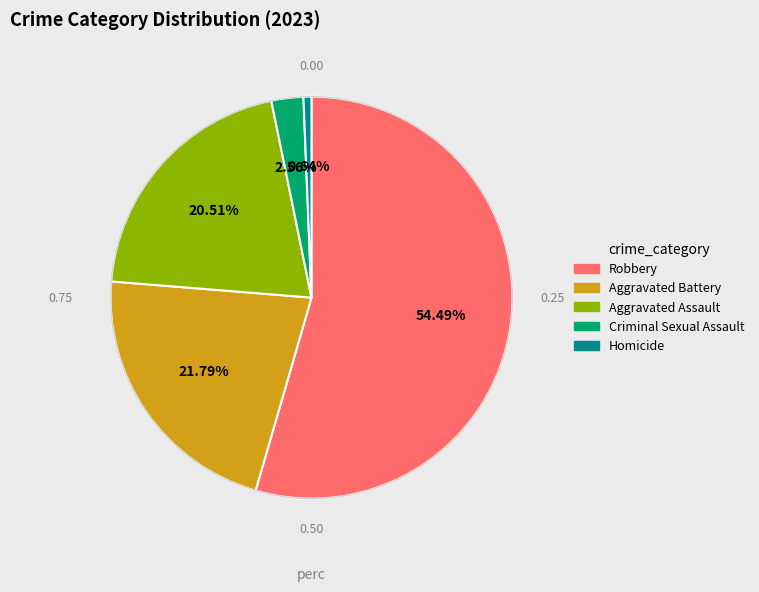

Is it true that Aggravated Battery is 22% of the pie?

True